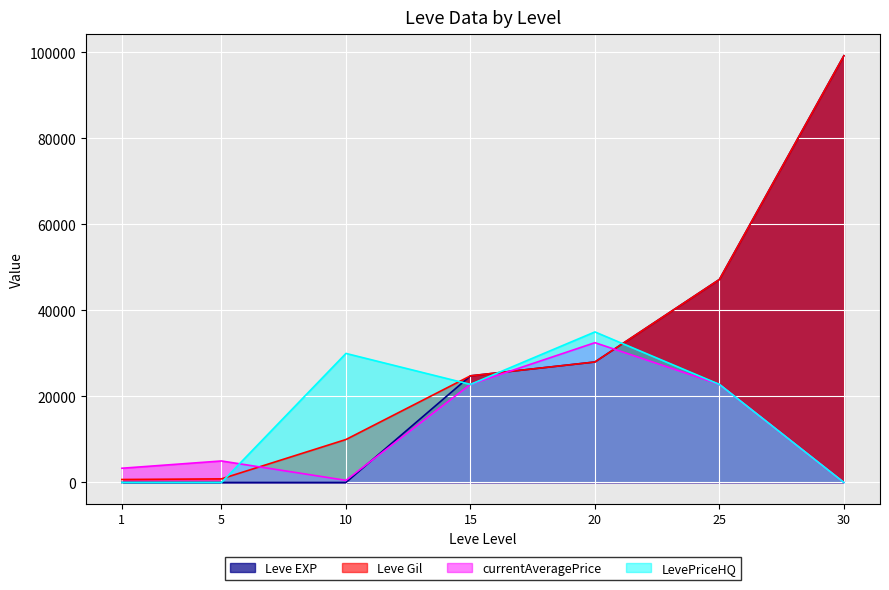

Is the value of Leve EXP at 10 greater than the value of Leve Gil at 5?

No